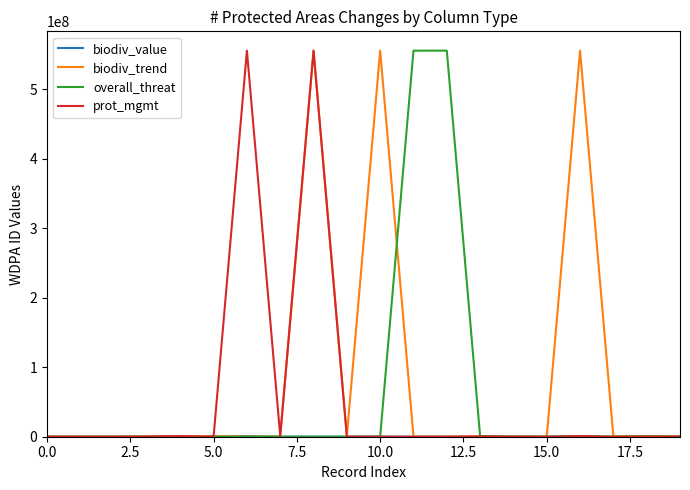

What is the highest value of the overall_threat series?

555556046